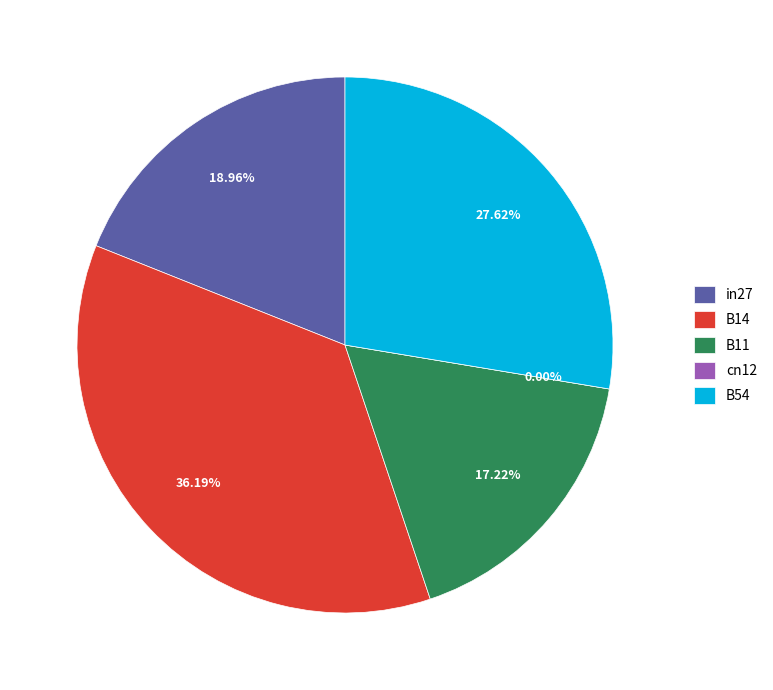

To the nearest percent, what is the combined percentage of B11 and cn12?

17%